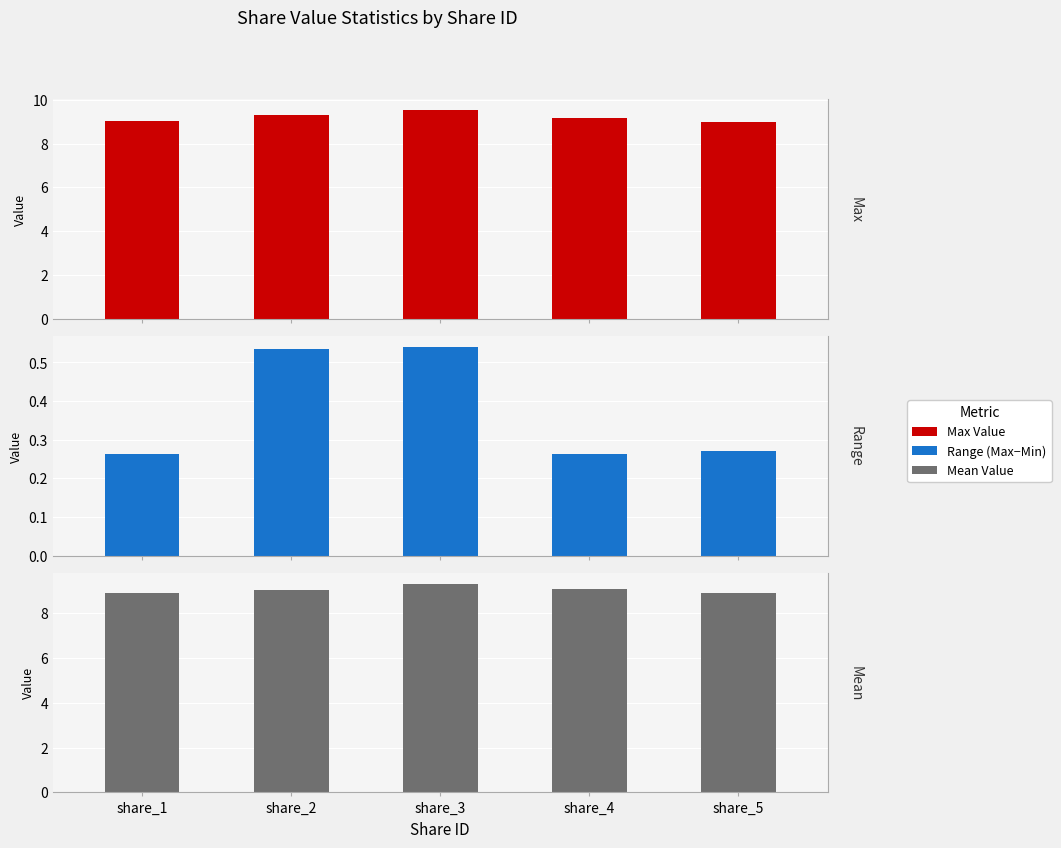

Between share_5 and share_2, which is larger?

share_2